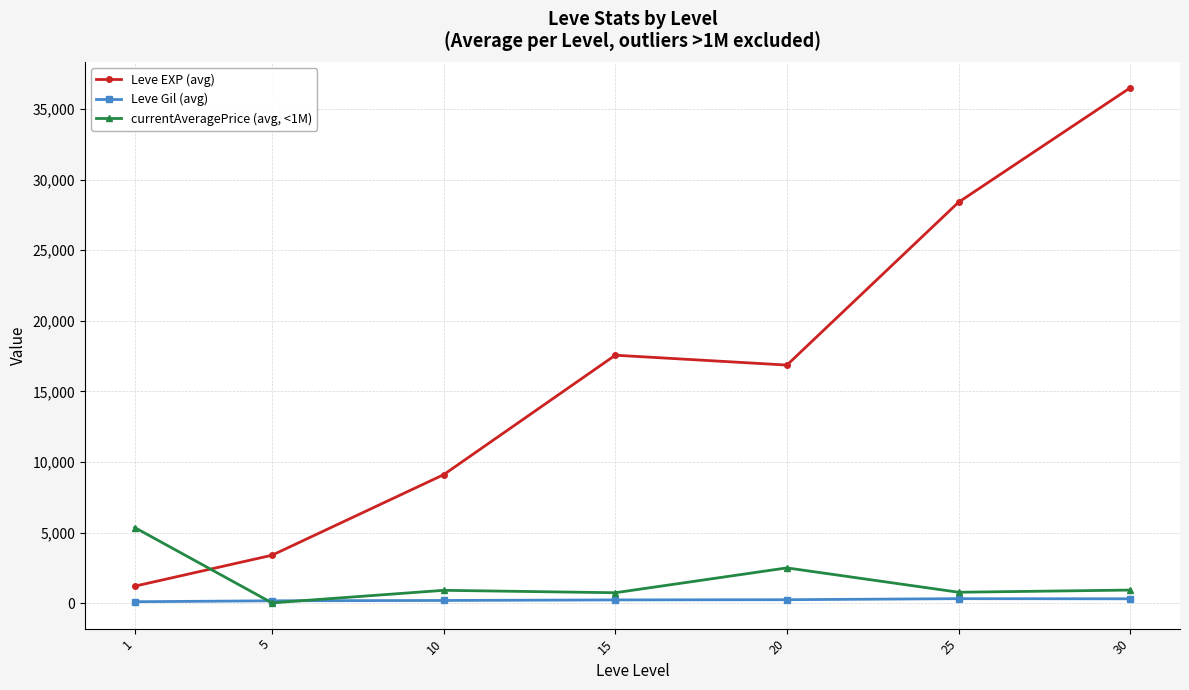

What are all the series names shown in the legend?

Leve EXP (avg), Leve Gil (avg), currentAveragePrice (avg, <1M)